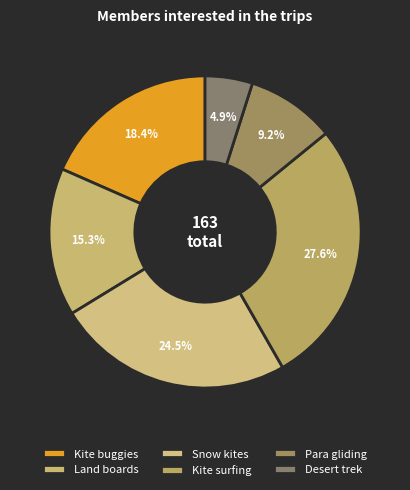

What percentage is NOT represented by Desert trek?

95.1%